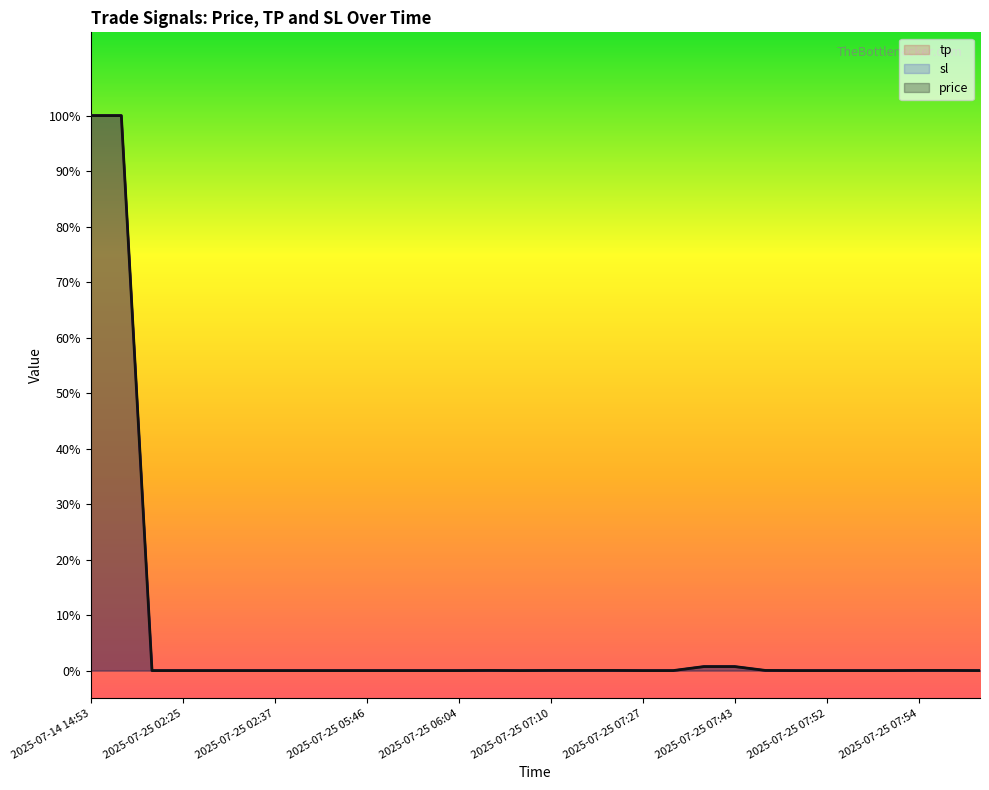

How many times do tp and price cross each other?

6